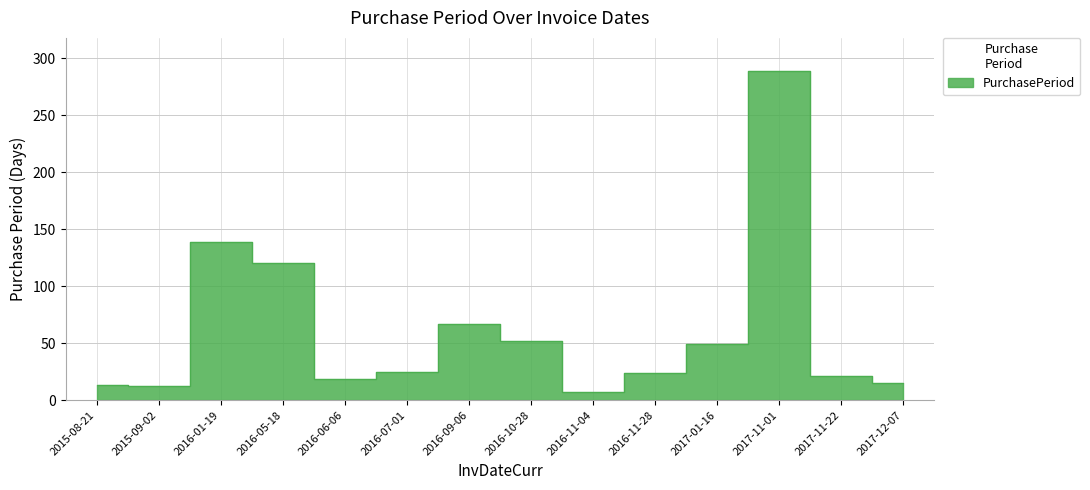

Reading right to left, list all the values displayed in this chart.

2017-12-07=15	2017-11-22=21	2017-11-01=289	2017-01-16=49	2016-11-28=24	2016-11-04=7	2016-10-28=52	2016-09-06=67	2016-07-01=25	2016-06-06=19	2016-05-18=120	2016-01-19=139	2015-09-02=12	2015-08-21=13